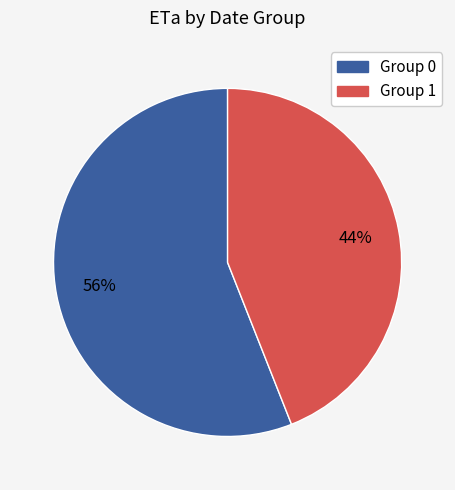

To the nearest percent, what is the average slice percentage?

50%